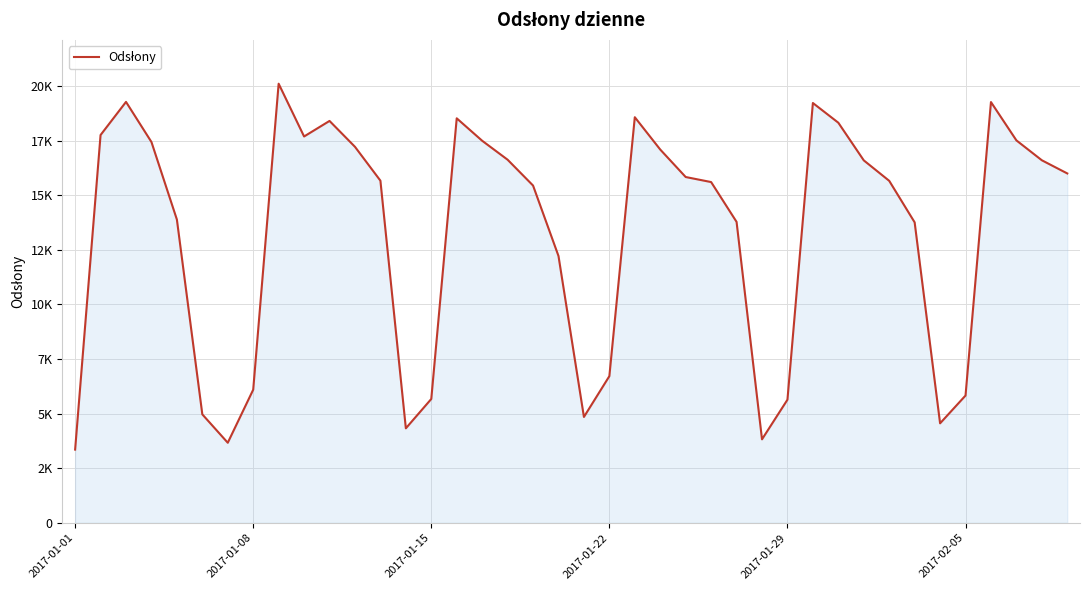

Does the chart have visible grid lines?

Yes